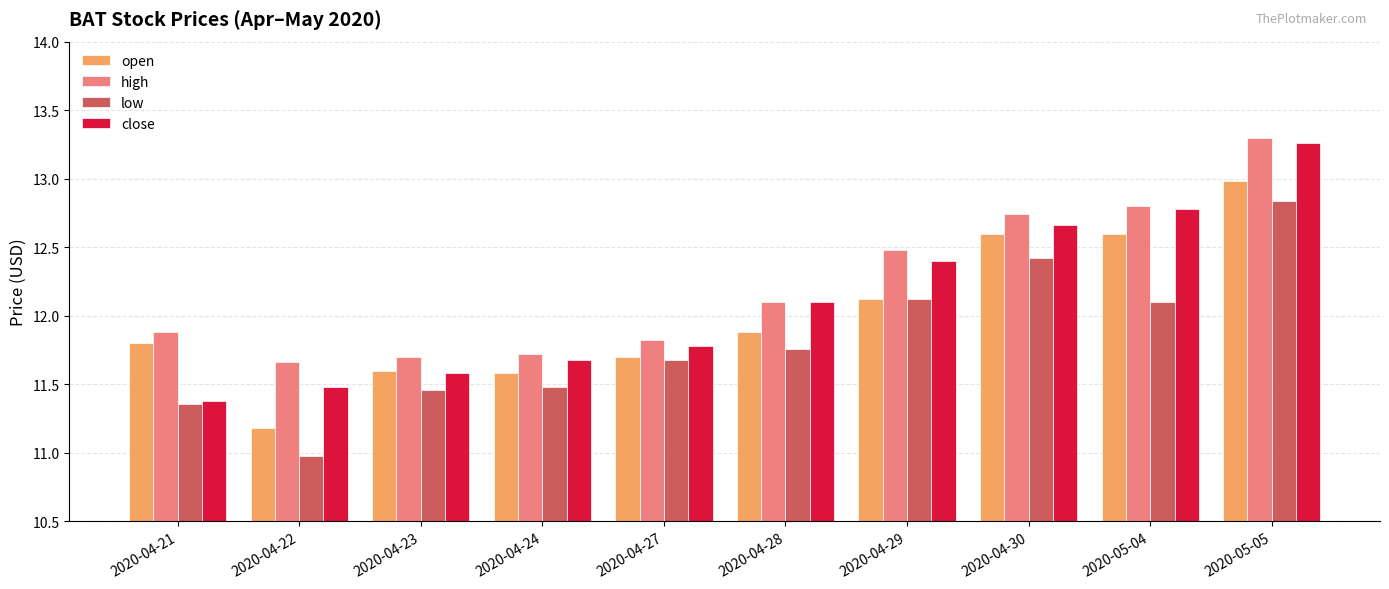

At 2020-05-05, list the series in order from smallest to largest.

low, open, close, high